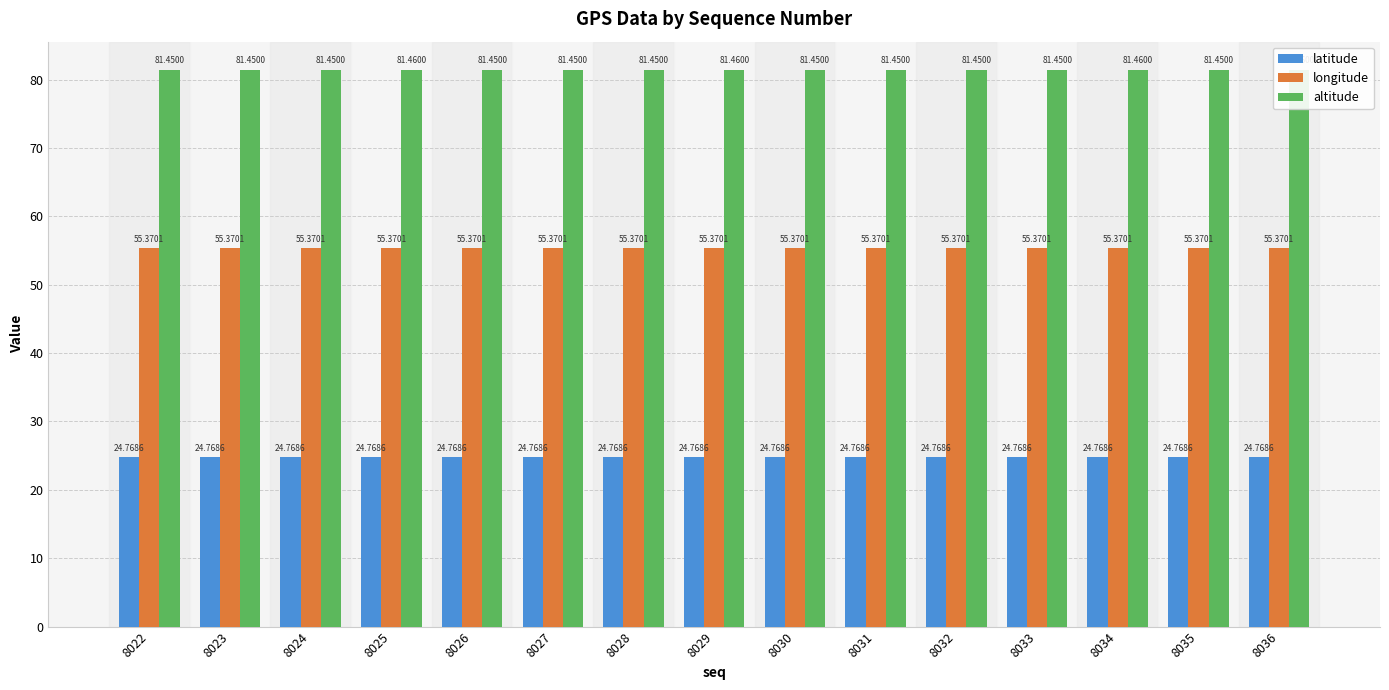

What is the total value across all series at 8032?

161.6